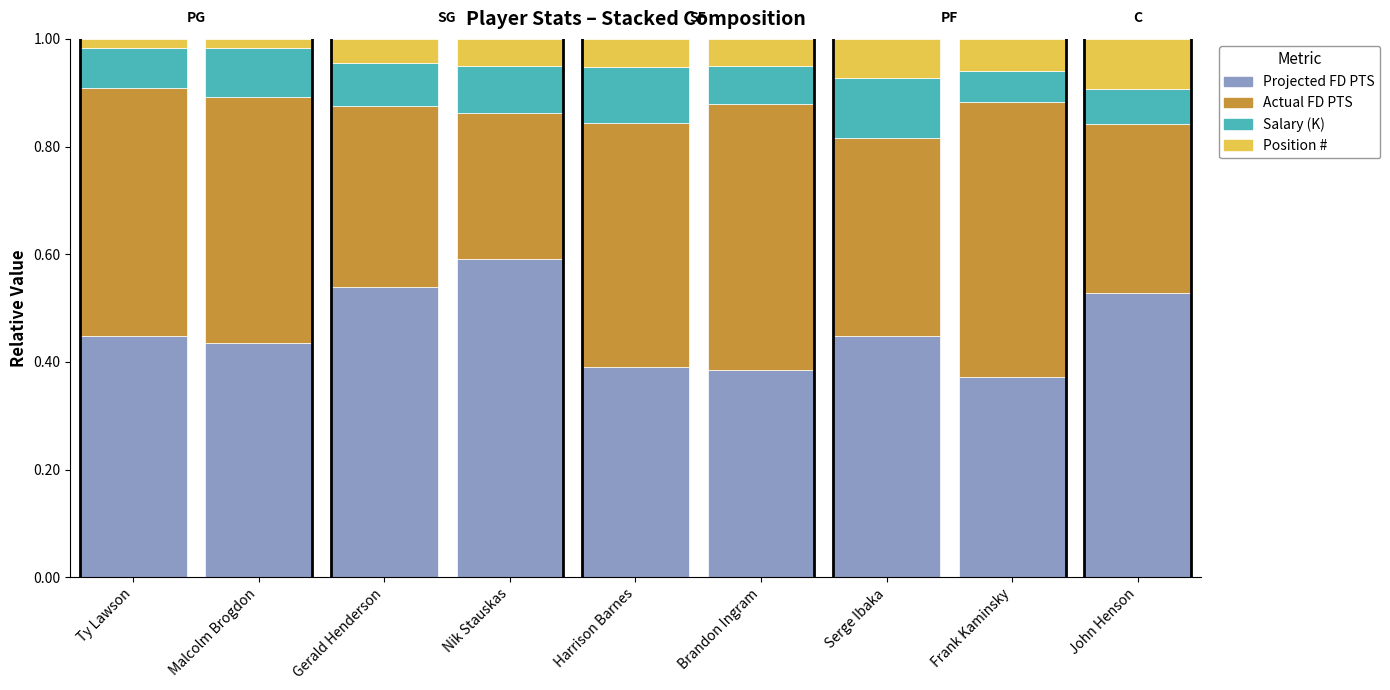

At which label does Projected FD PTS reach its peak?

Nik Stauskas